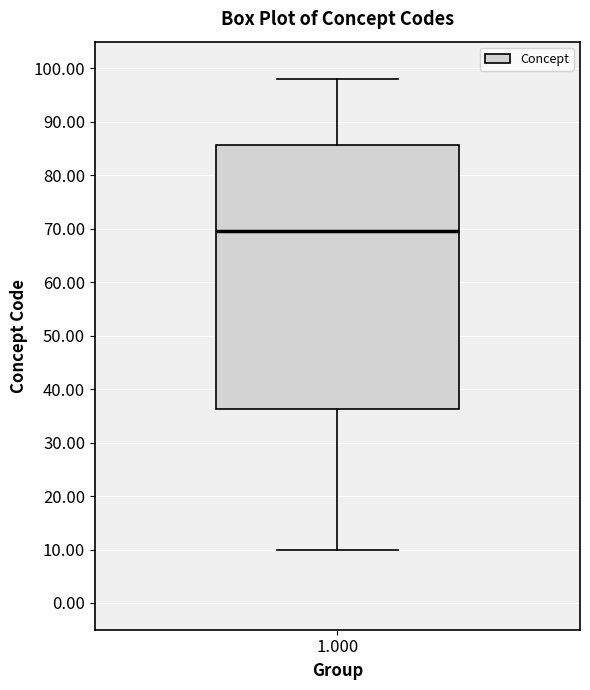

Transcribe this box plot: give where the median line is, the range the box spans, and where the two whiskers end, as read against the y-axis. The values are not printed on the chart, so give them approximately, as read against the axis.

median 70, box 36 to 86, whiskers 10 to 98